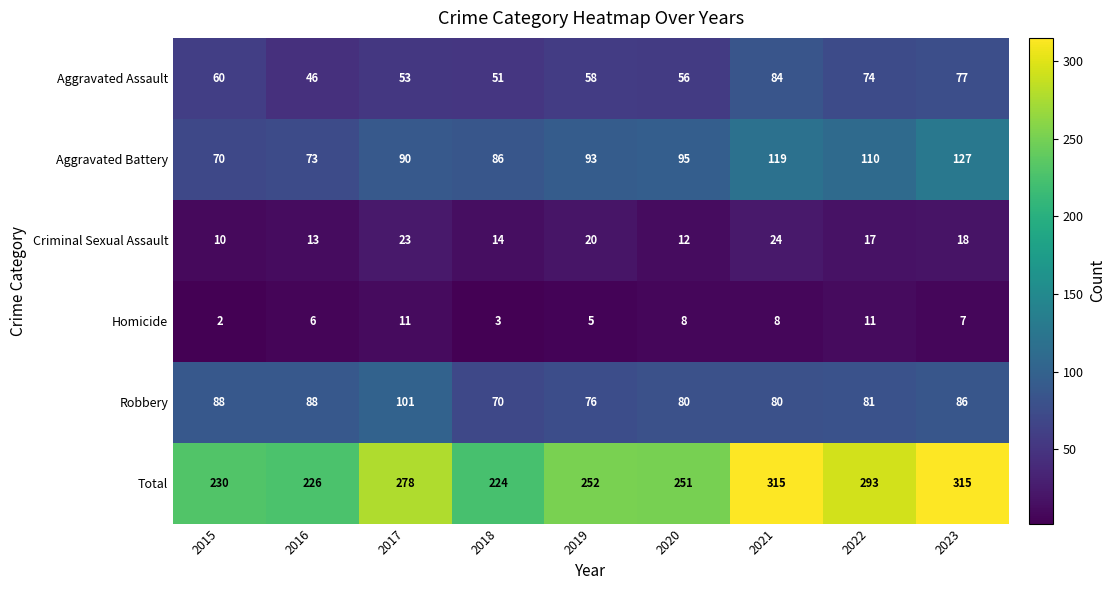

The Robbery series shows 86 at 2023. True or false?

True